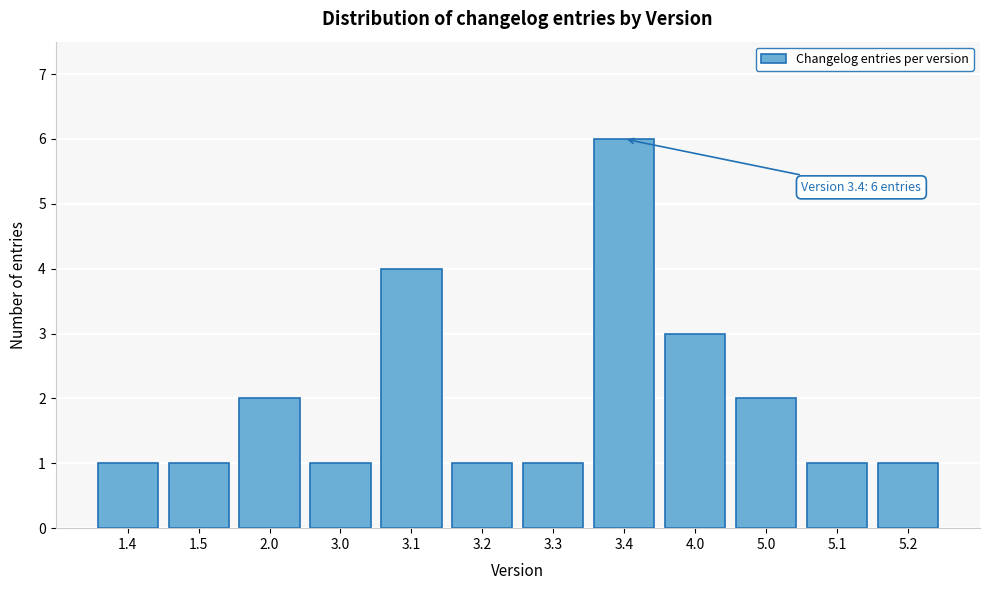

Reading right to left, what are all the values shown in this chart?

5.2=1	5.1=1	5.0=2	4.0=3	3.4=6	3.3=1	3.2=1	3.1=4	3.0=1	2.0=2	1.5=1	1.4=1